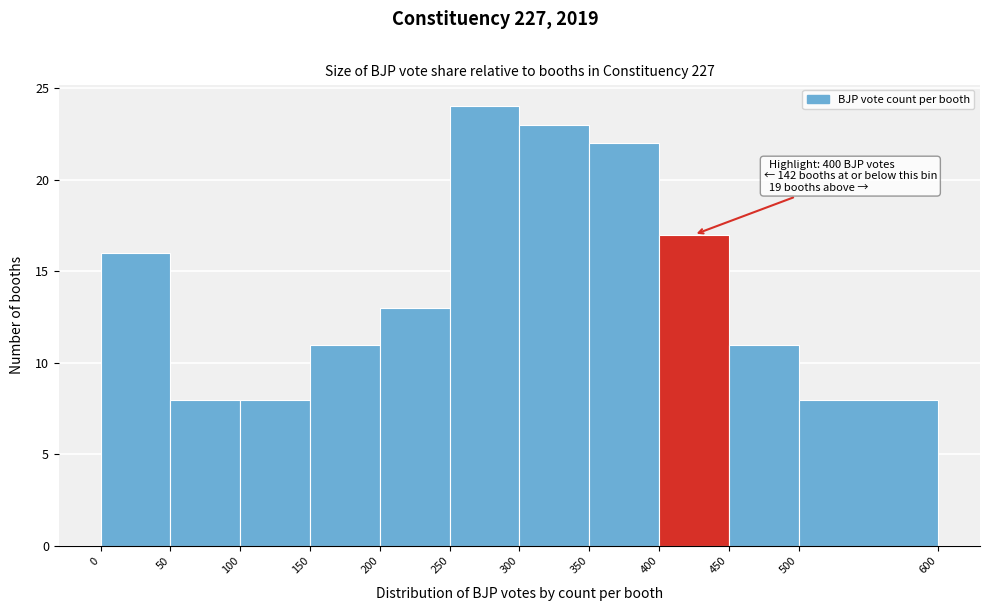

Which range on the x-axis has the tallest bar?

250 to 300